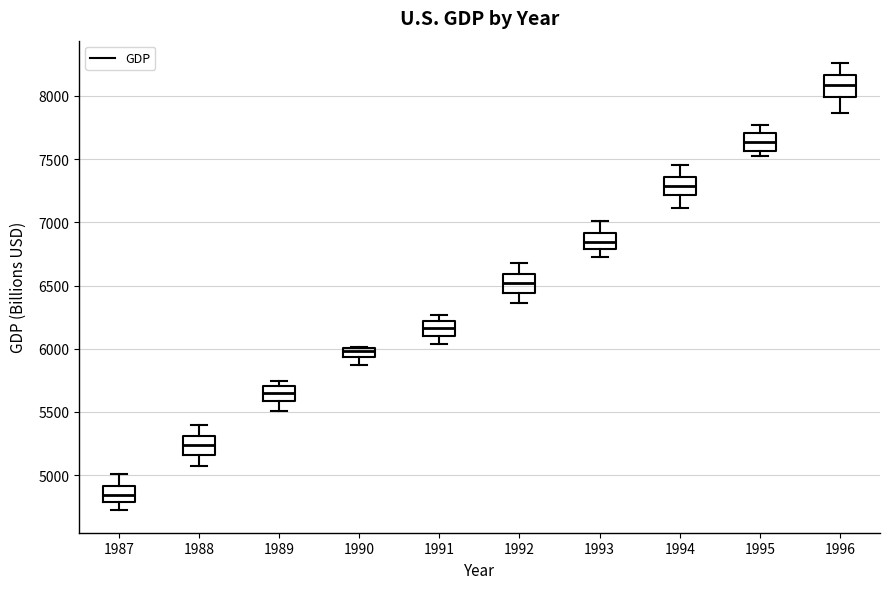

Which box's median line is the lowest?

1987